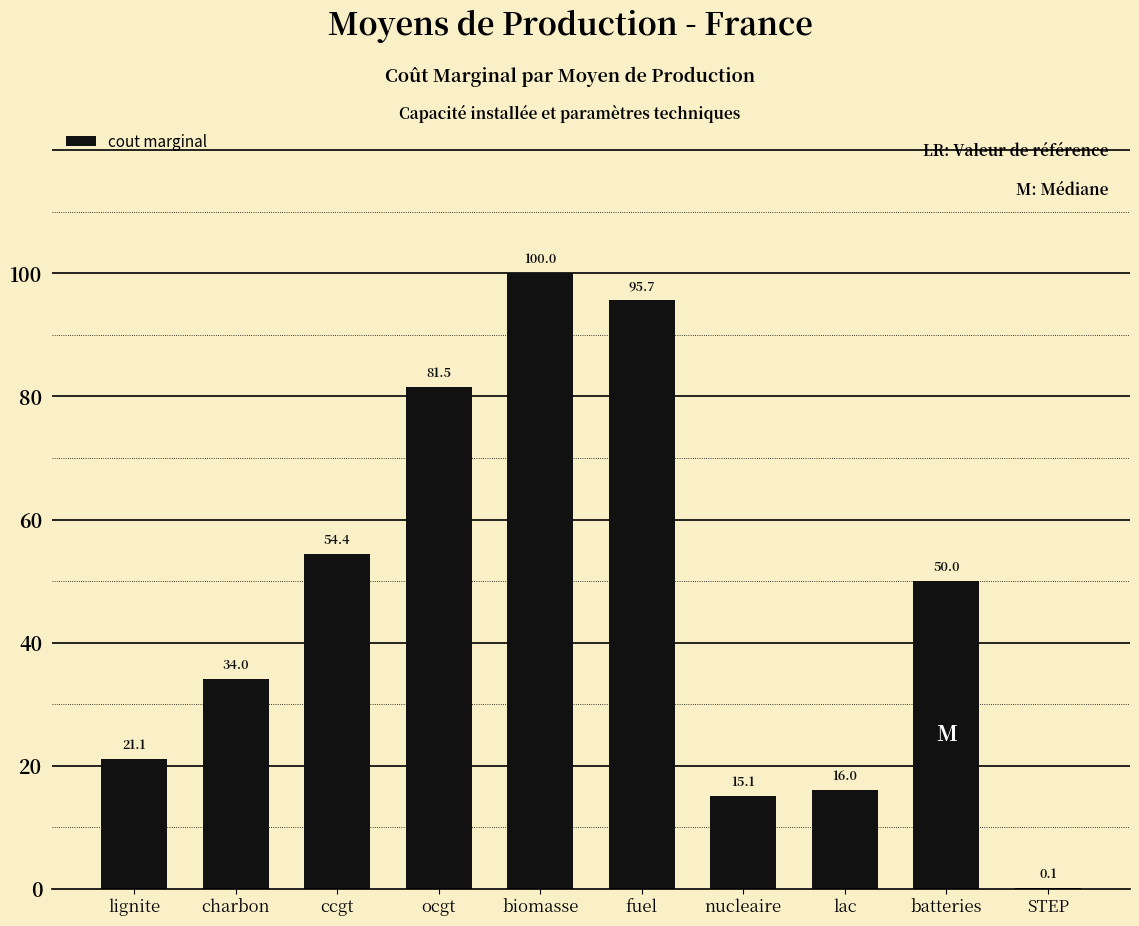

At which category does the chart reach its peak across all series?

biomasse